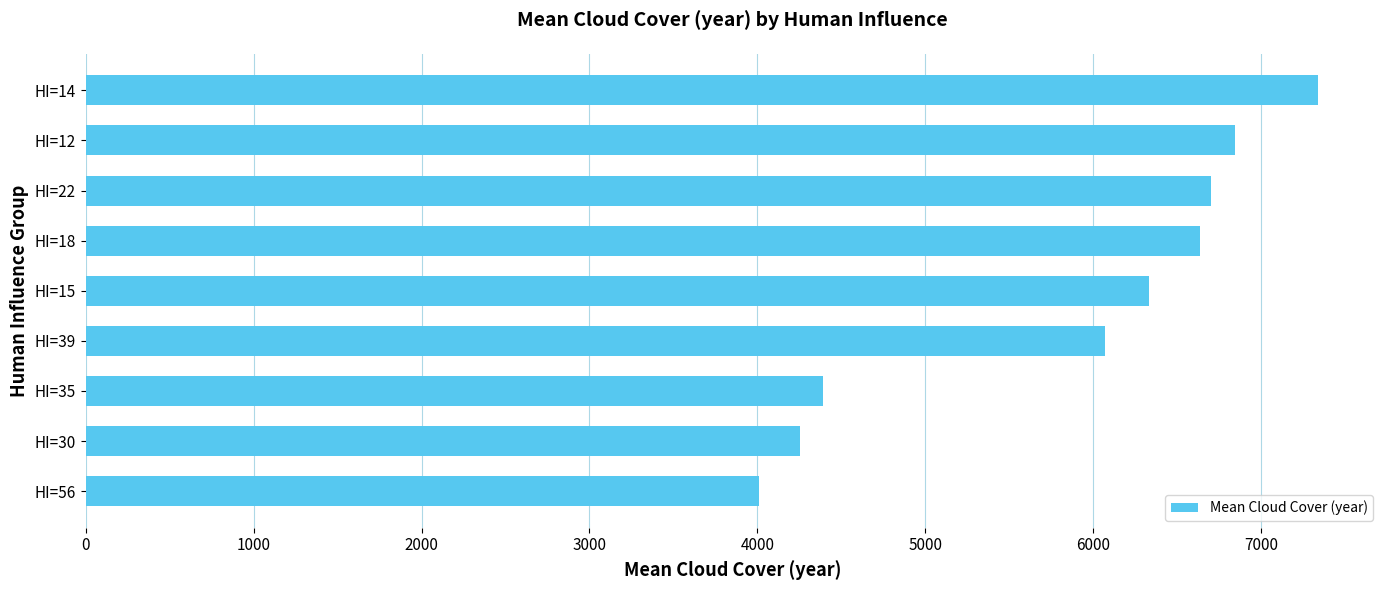

What is the sum of all values?

52570.7